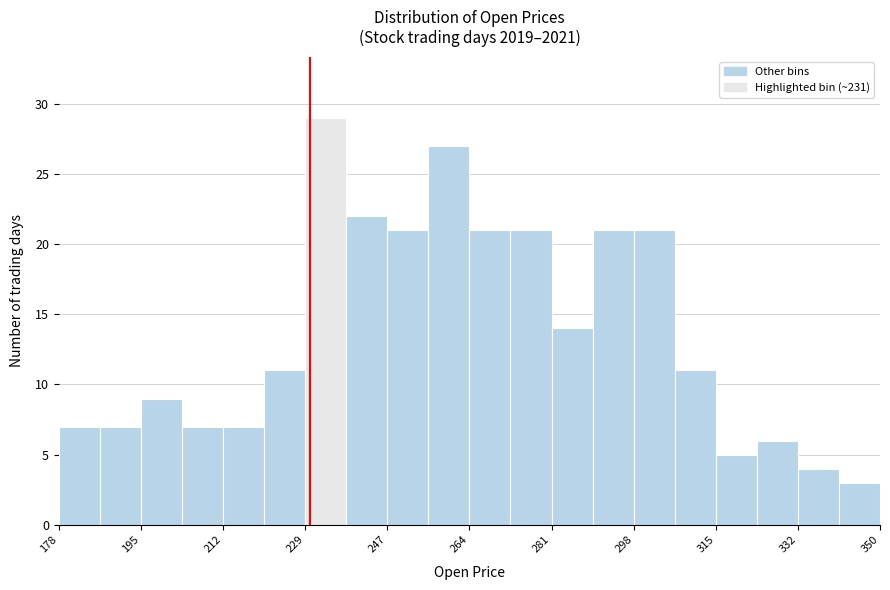

Which range on the x-axis has the tallest bar?

230 to 238